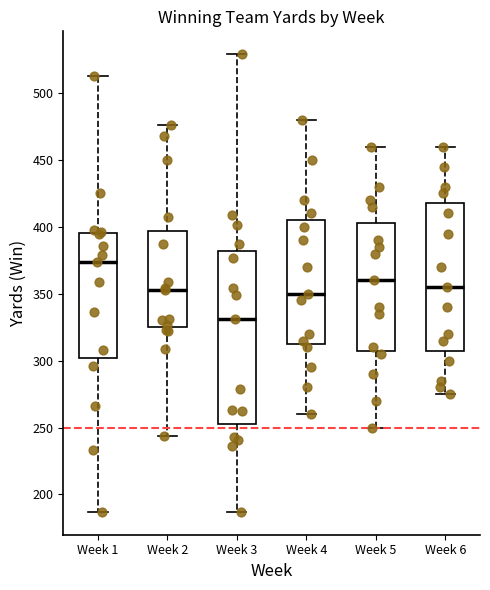

Reading left to right, transcribe this box plot: for each box, give where its median line is, the range the box spans, and where its two whiskers end, as read against the y-axis. The values are not printed on the chart, so give them approximately, as read against the axis.

Week 1: median 375, box 300 to 395, whiskers 185 to 515
Week 2: median 355, box 325 to 395, whiskers 245 to 475
Week 3: median 330, box 255 to 380, whiskers 185 to 530
Week 4: median 350, box 315 to 405, whiskers 260 to 480
Week 5: median 360, box 310 to 405, whiskers 250 to 460
Week 6: median 355, box 310 to 420, whiskers 275 to 460